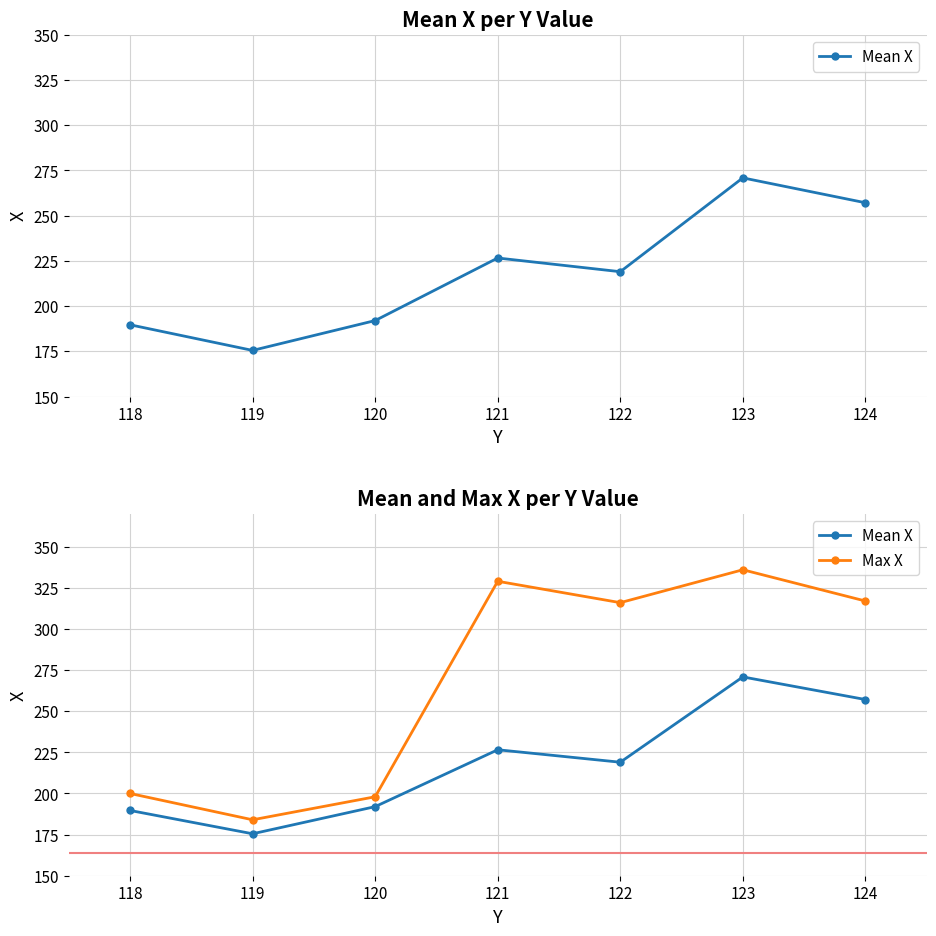

At how many categories does at least one series exceed 288?

4